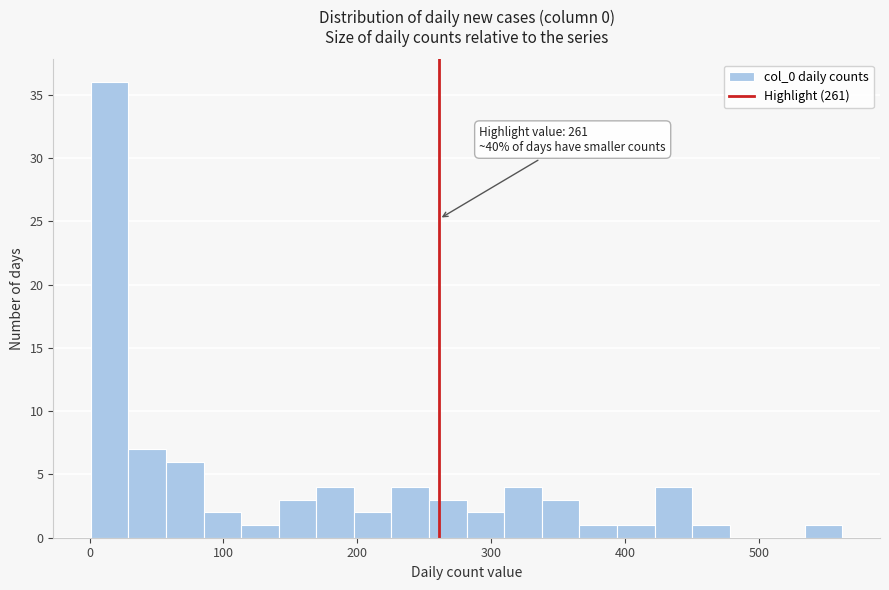

Read against the x-axis, roughly where is the centre of the tallest bar?

20